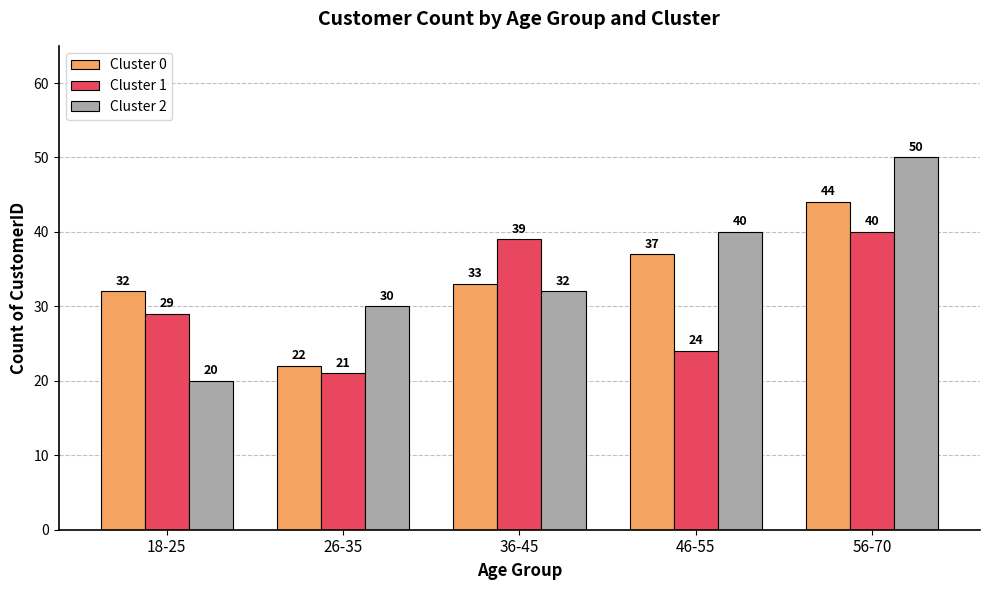

At which label is Cluster 2 closest to 35?

36-45